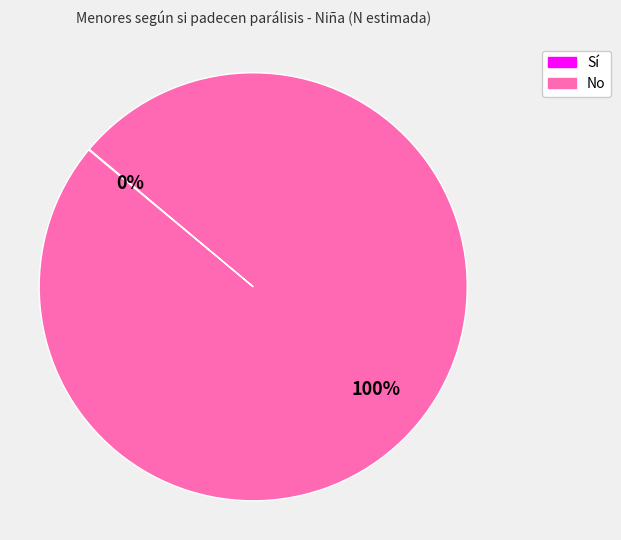

Is it true that No is 100% of the pie?

True